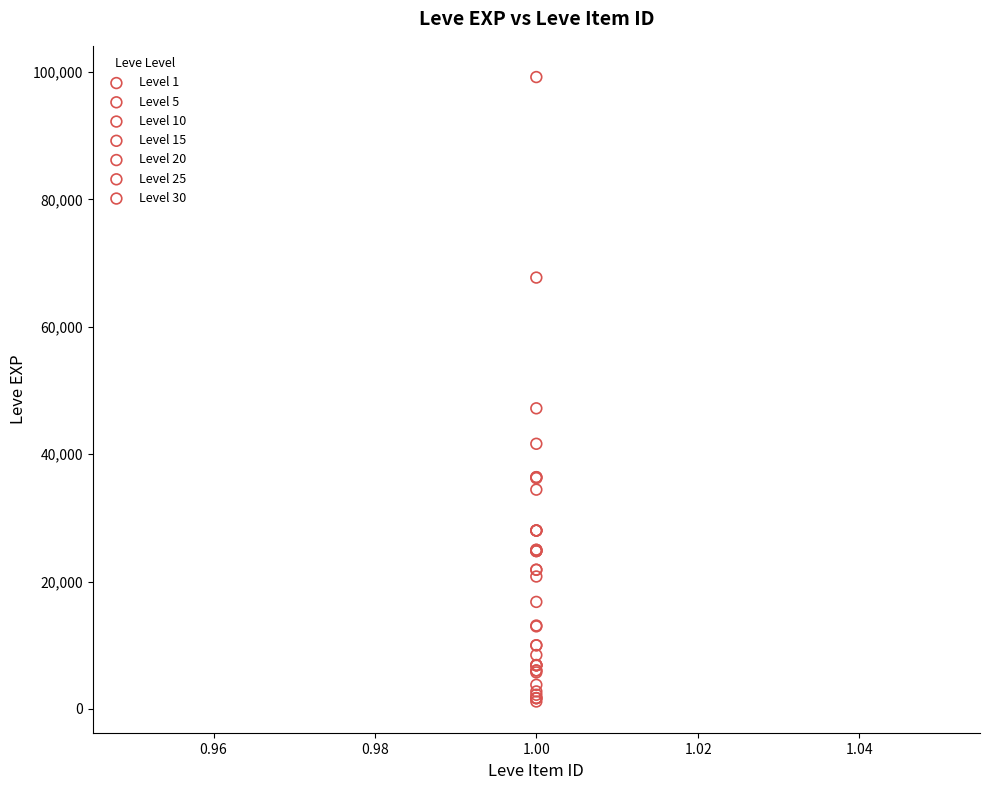

Which series contains the highest Y value?

Level 30